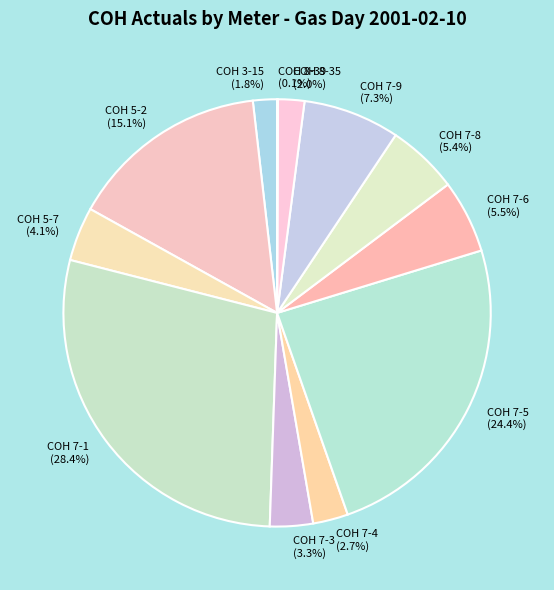

Which has a higher value, COH 7-8 (5.4%) or COH 5-2 (15.1%)?

COH 5-2 (15.1%)